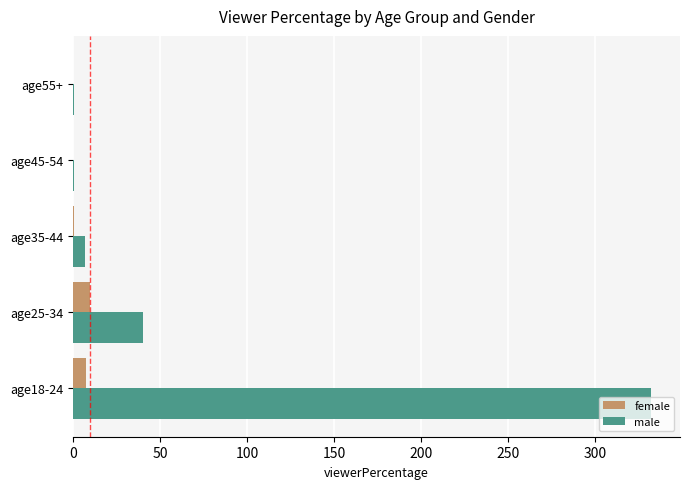

What is the maximum value shown in the chart?

332.0